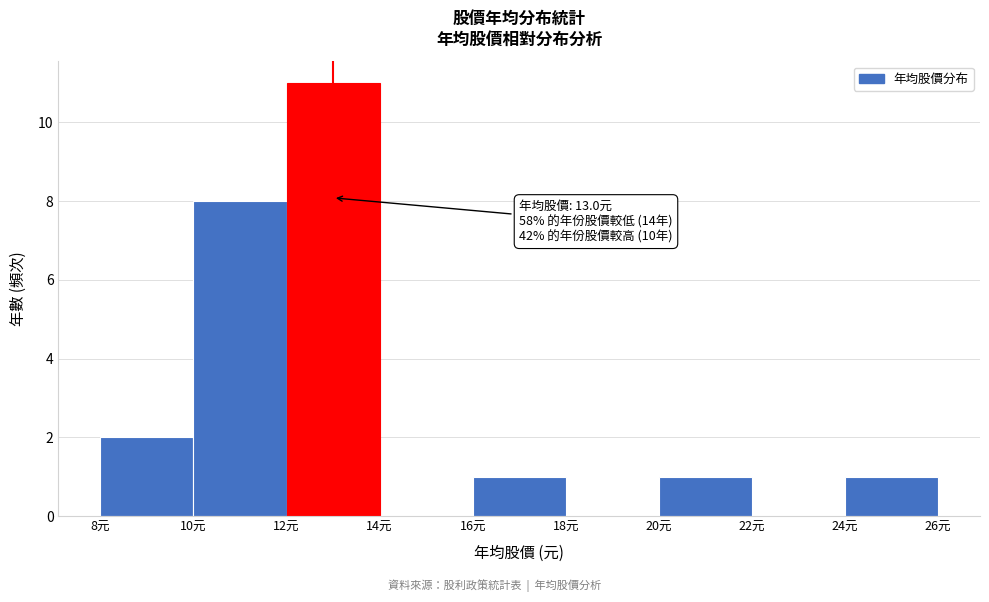

Which range on the x-axis has the tallest bar?

12 to 14